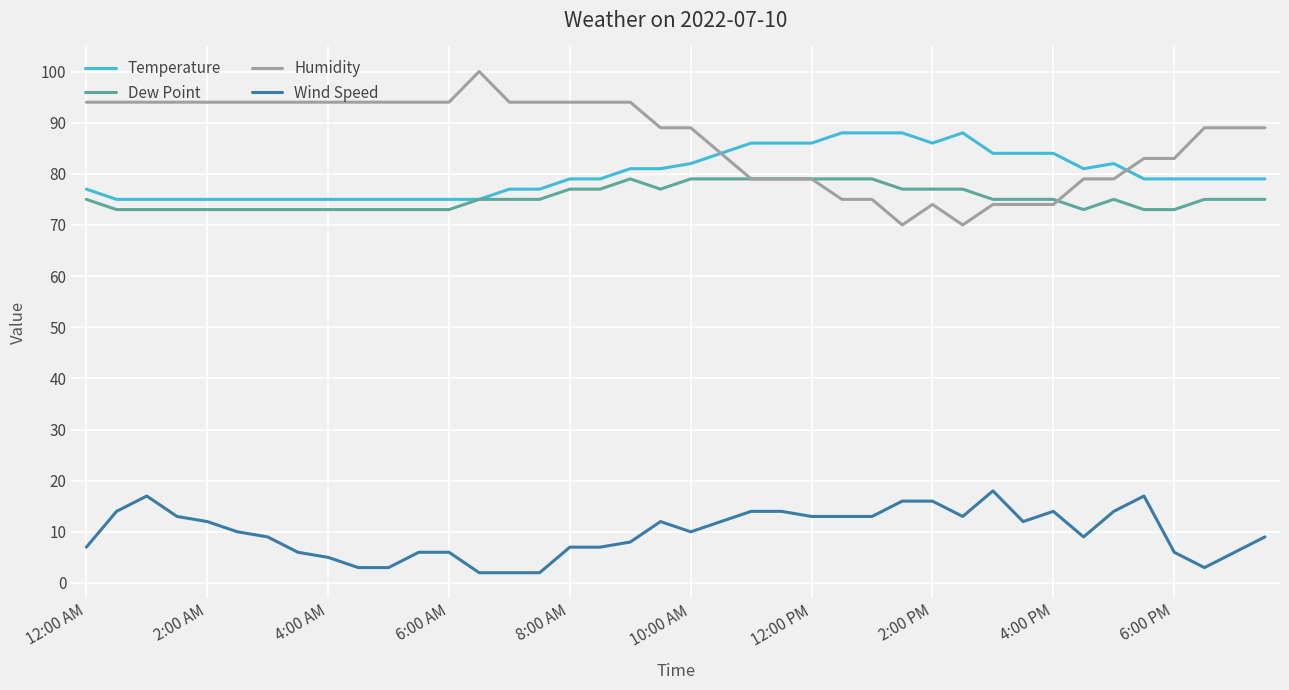

Does the chart have visible grid lines?

Yes